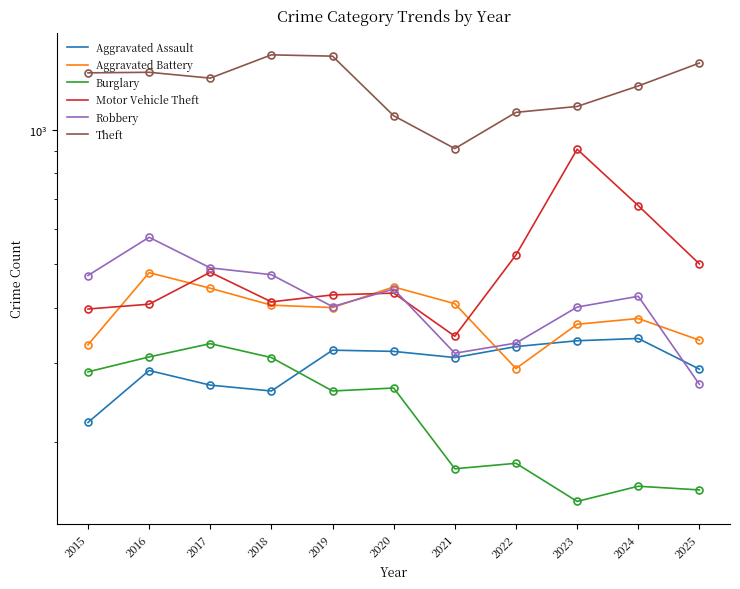

What is the sum of all Theft values?

13822